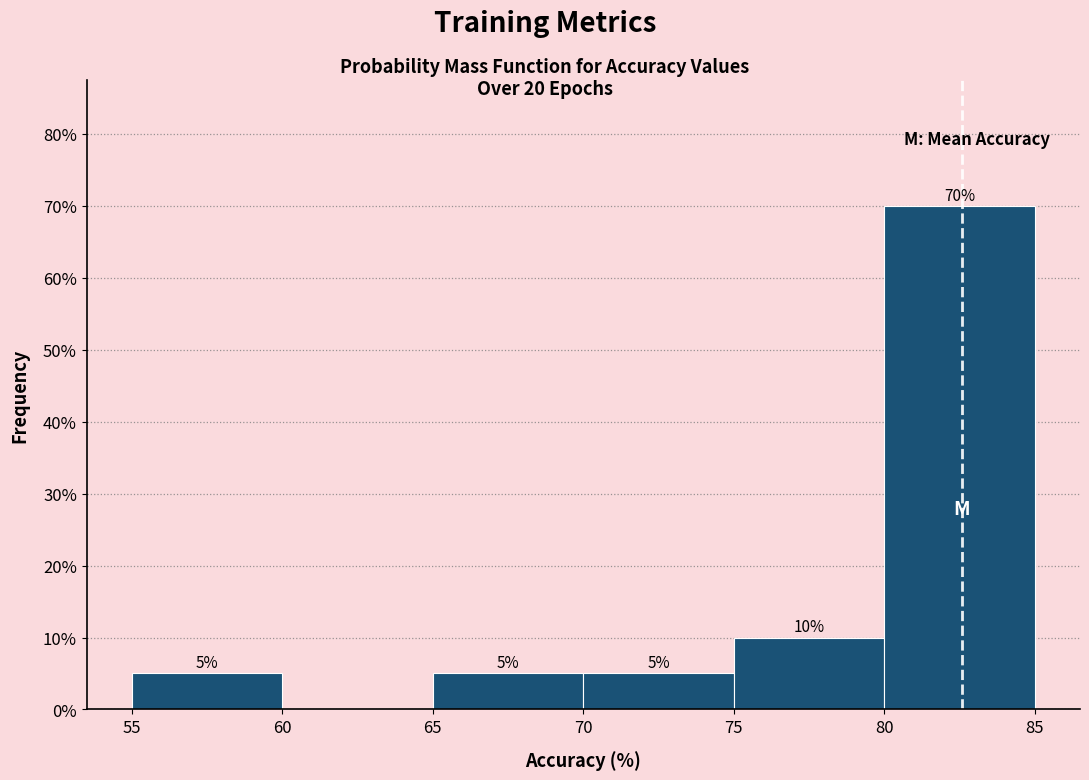

Over which range of the x-axis is the bar tallest?

80 to 85